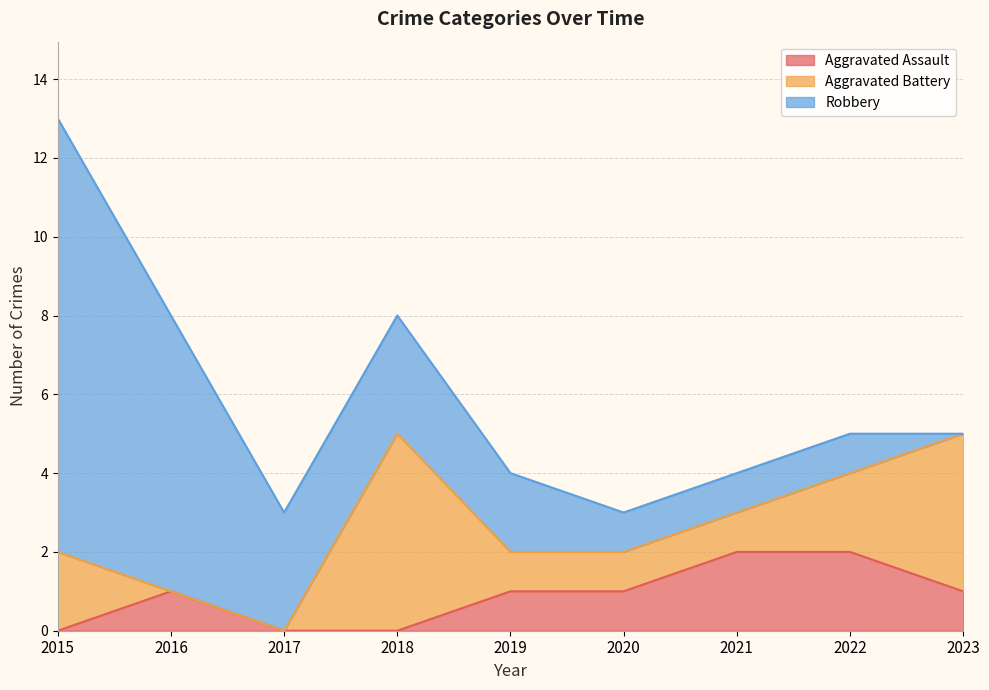

True or false: Robbery and Aggravated Assault cross at least once.

False